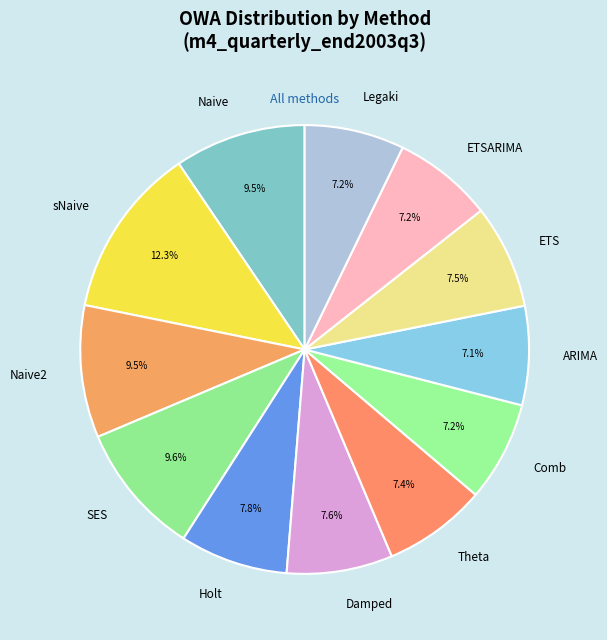

What percentage is NOT represented by SES?

90.4%